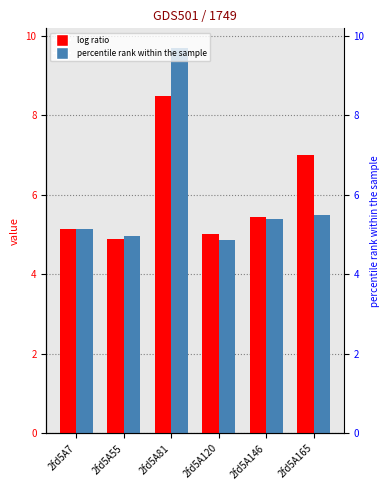

Which category has the lowest value across all series?

2fd5A120